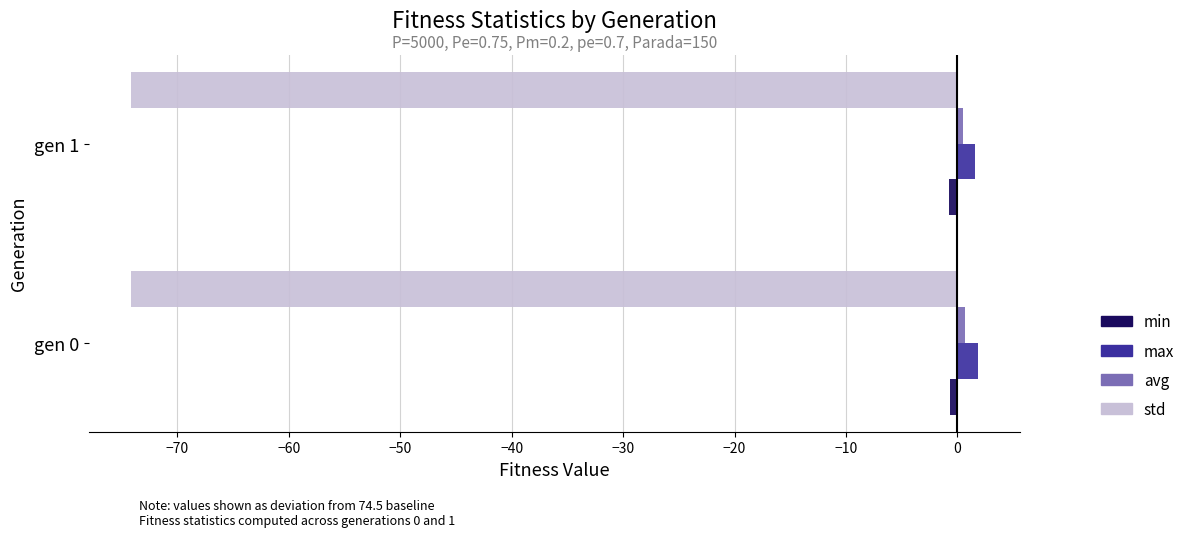

What is the average value of the max series?

1.7